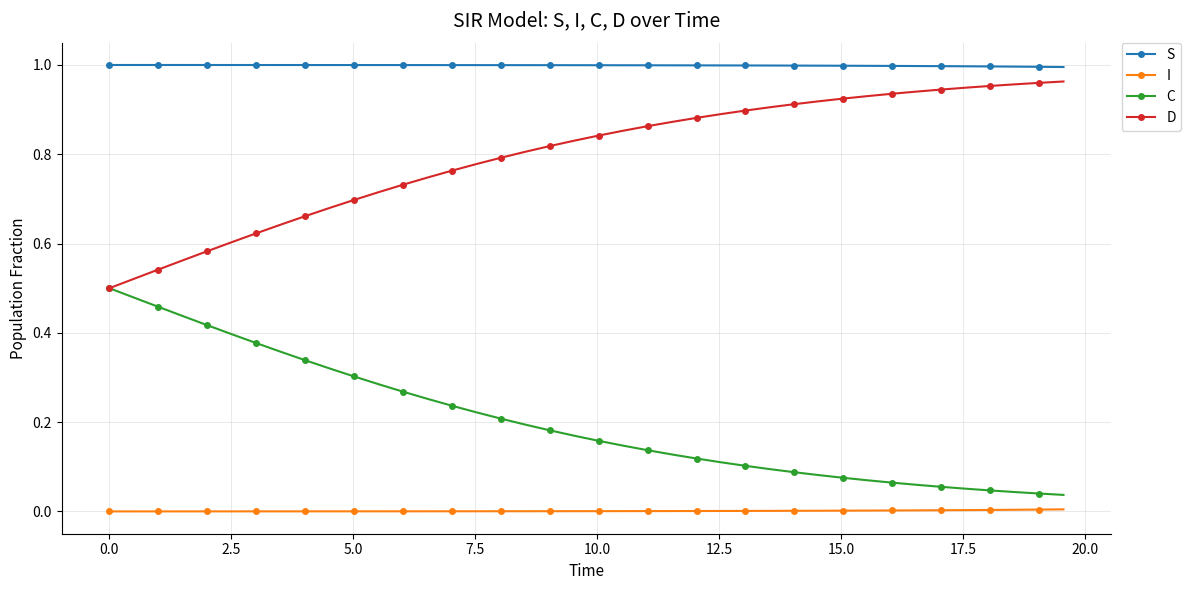

True or false: D and S cross at least once.

False